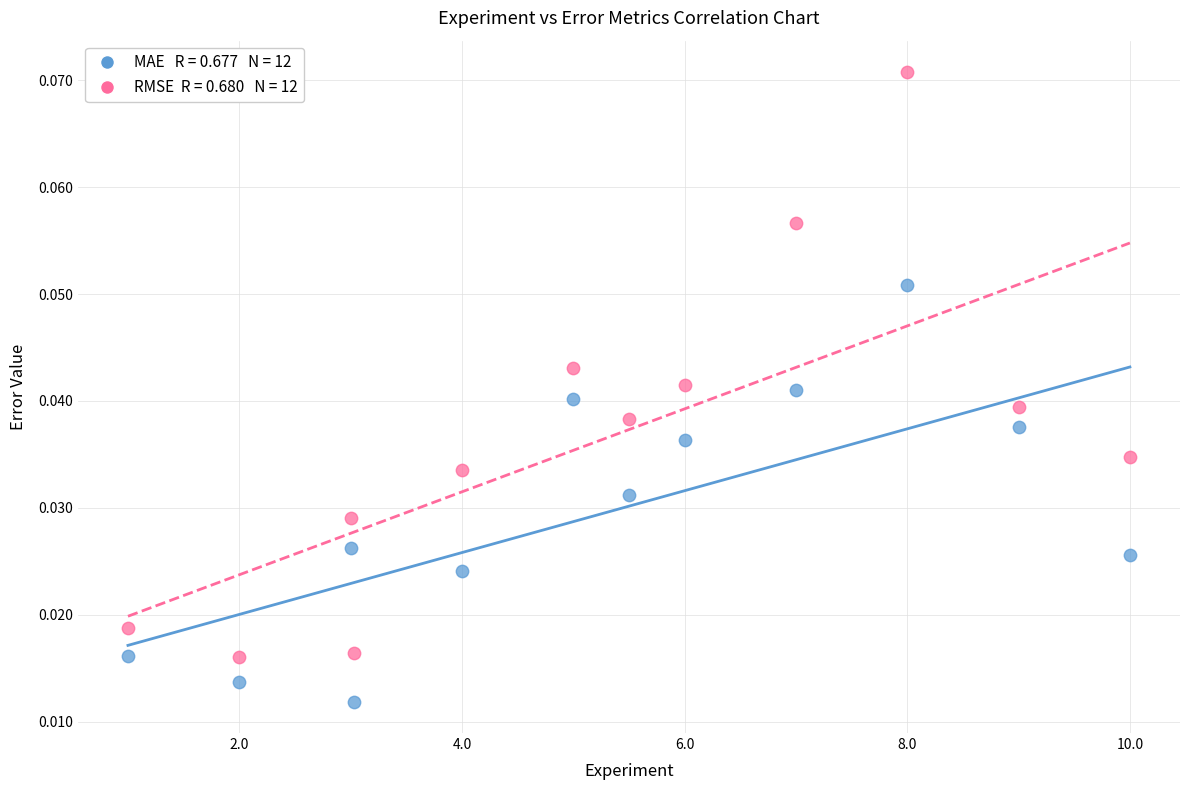

Across all data points, what is the range of X values (max minus min)?

9.0